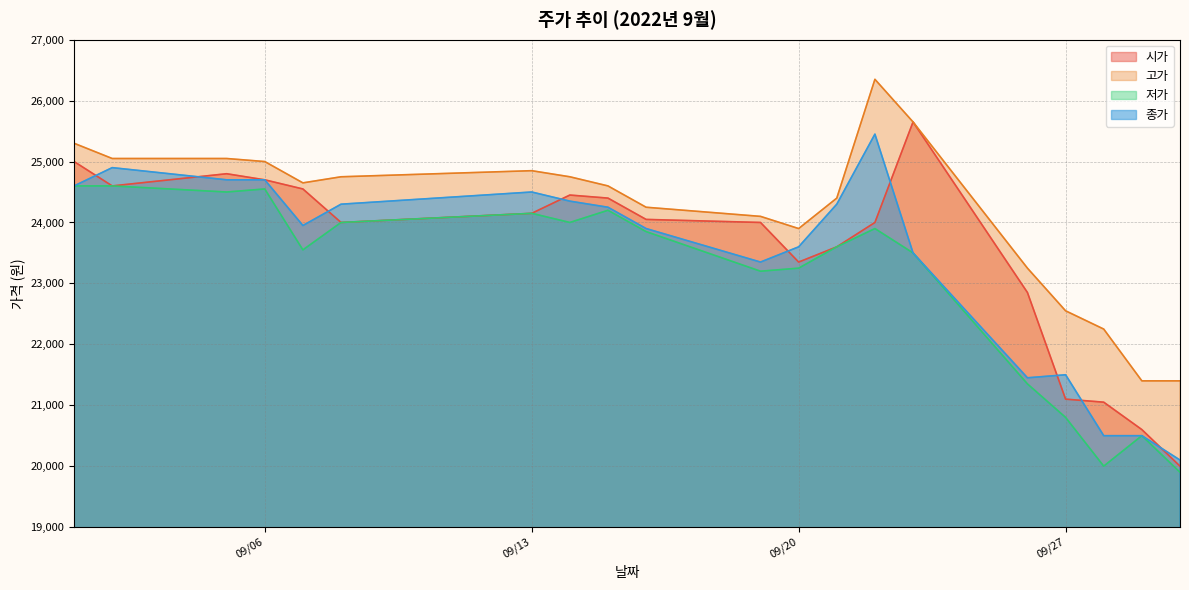

True or false: 저가 and 고가 cross at least once.

False